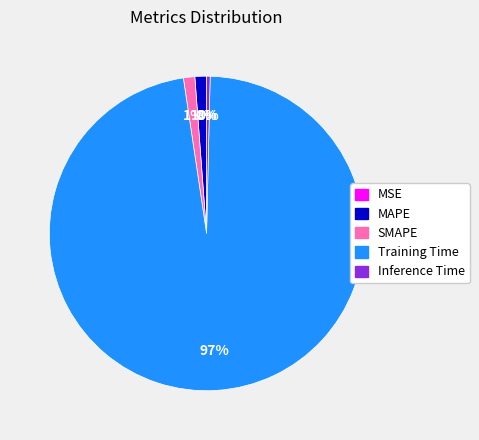

Do Inference Time and MAPE together represent more than half of the pie?

No